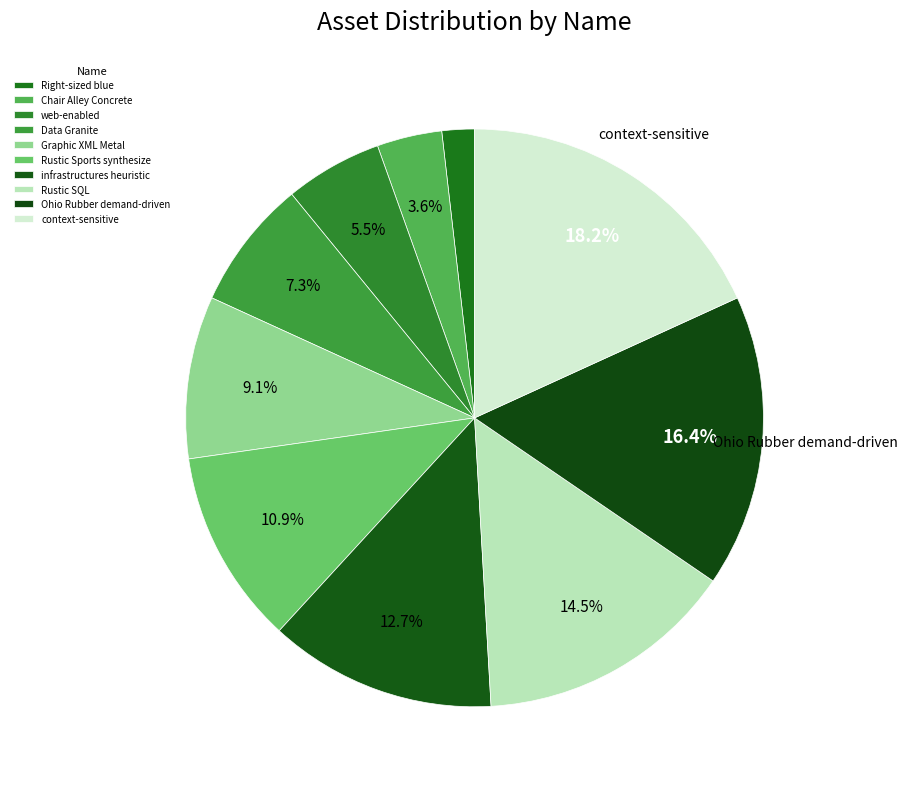

Count the number of slices in the pie.

10